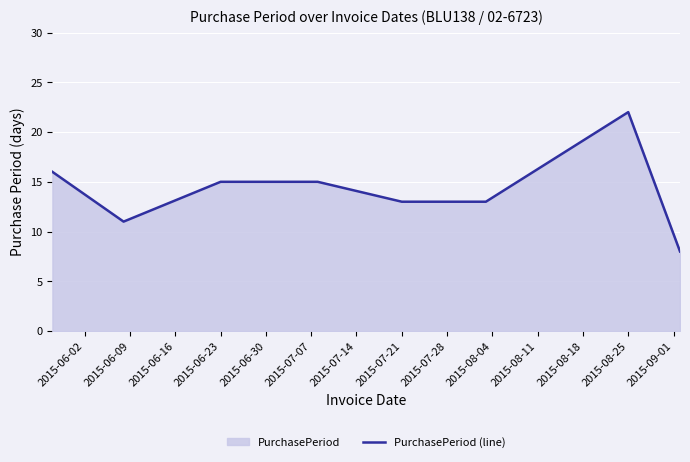

What is the average value?

14